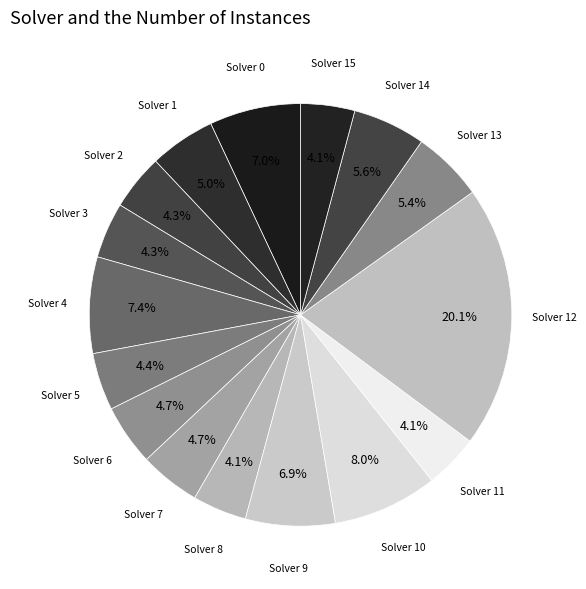

How many segments does this pie chart have?

16